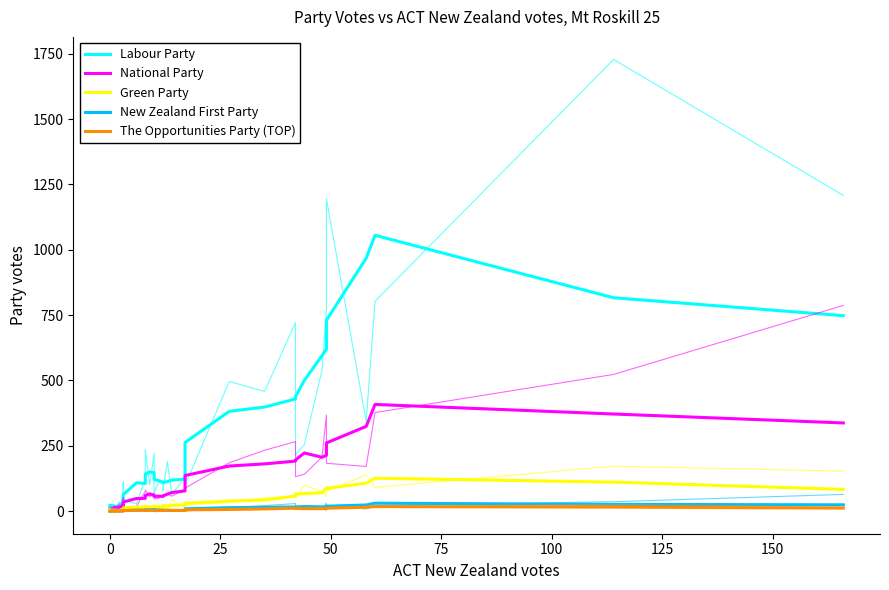

Which series has the widest spread of values?

Labour Party